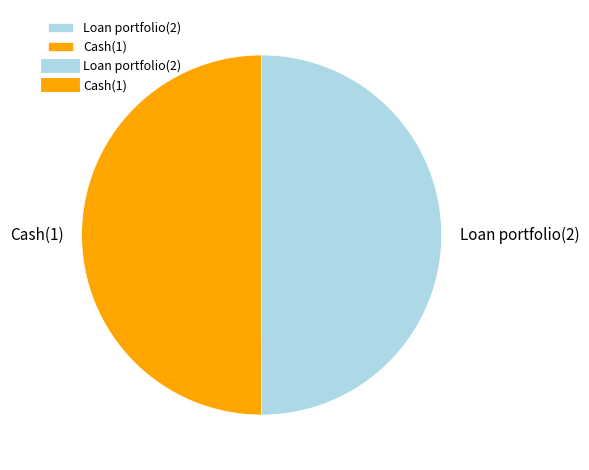

The Loan portfolio(2) slice represents 45% of the pie. True or false?

False